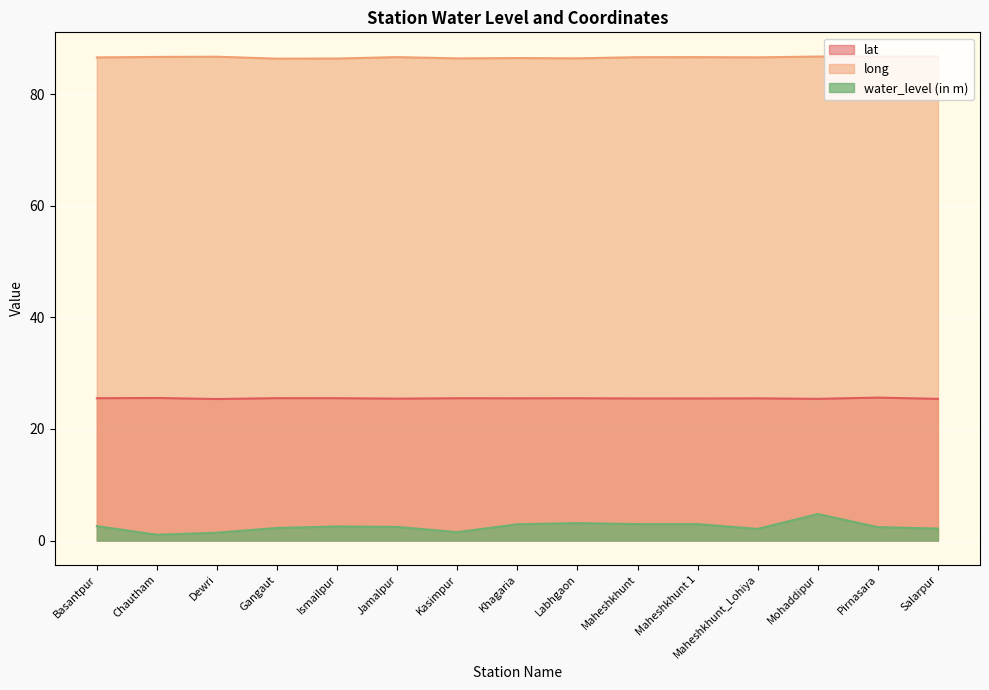

Between Basantpur and Pirnasara, which series saw the biggest shift?

water_level (in m)